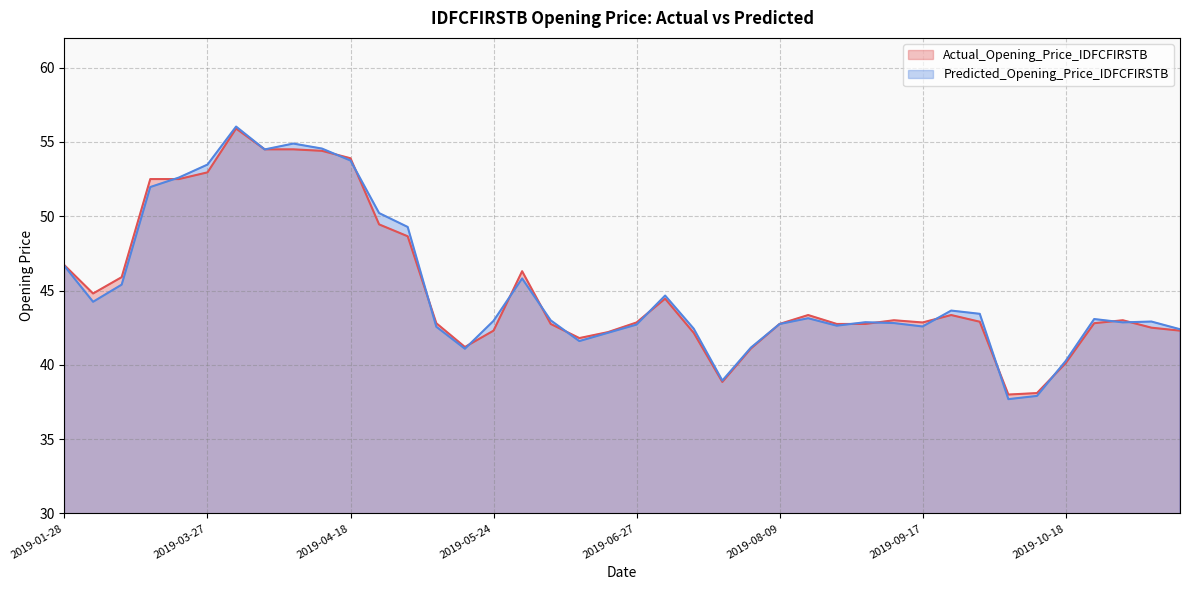

Which series has the widest spread of values?

Predicted_Opening_Price_IDFCFIRSTB